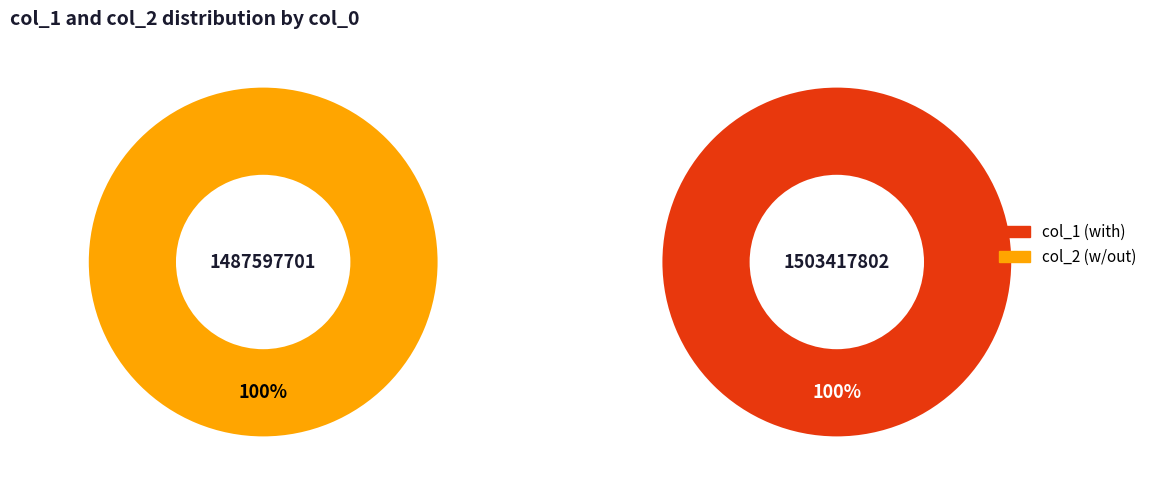

The 1503417802 slice represents 88% of the pie. True or false?

False